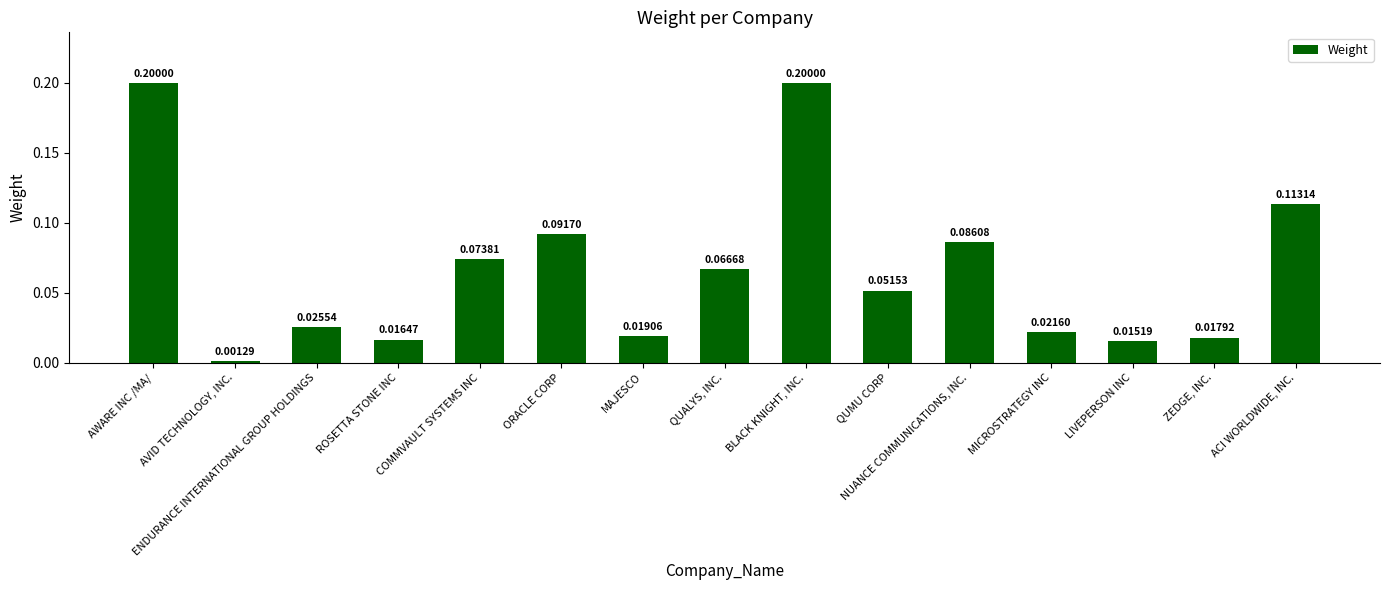

Between ENDURANCE INTERNATIONAL GROUP HOLDINGS and MICROSTRATEGY INC, which is larger?

ENDURANCE INTERNATIONAL GROUP HOLDINGS